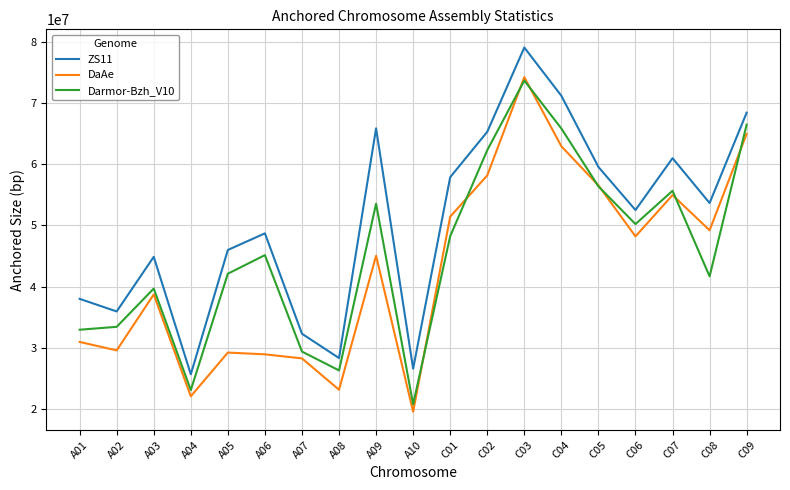

What is the difference between the maximum and second lowest values in the DaAe series?

52143137